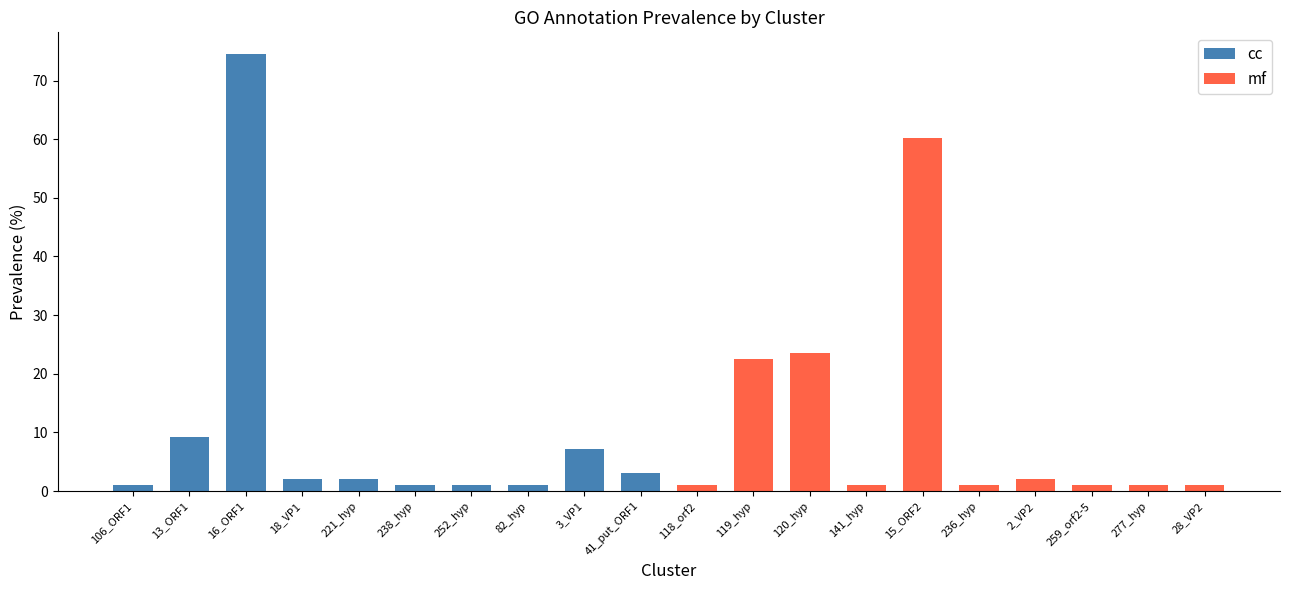

Is it true that cc equals 1.0 at 252_hyp?

True